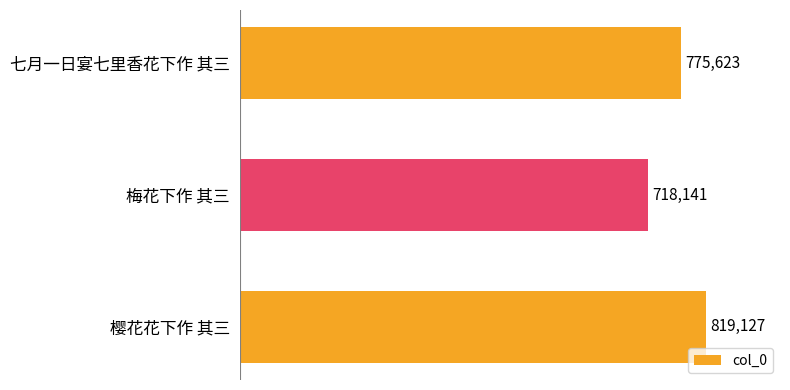

What is the approximate value at 梅花下作 其三, to the nearest 10?

718140